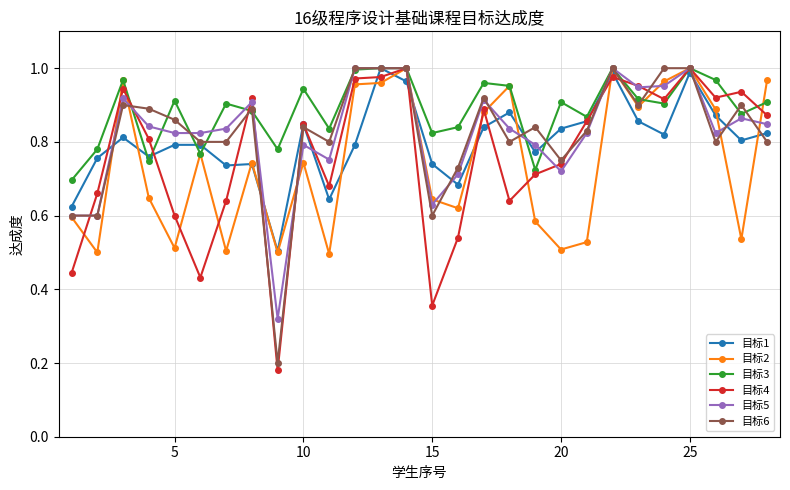

True or false: 目标1 has more than 1 interior local peaks.

True